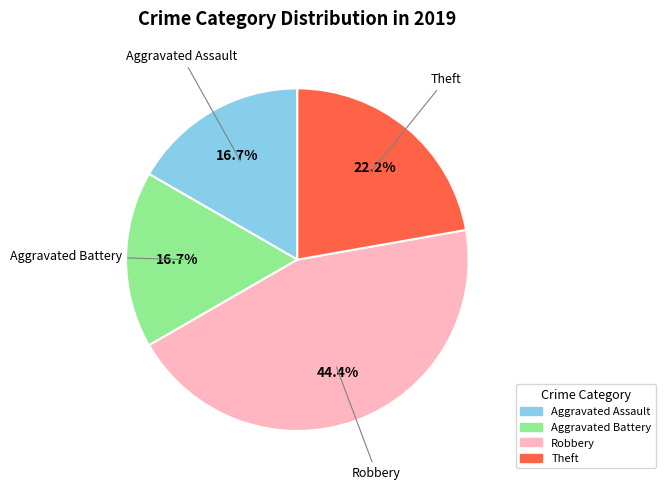

How many segments does this pie chart have?

4